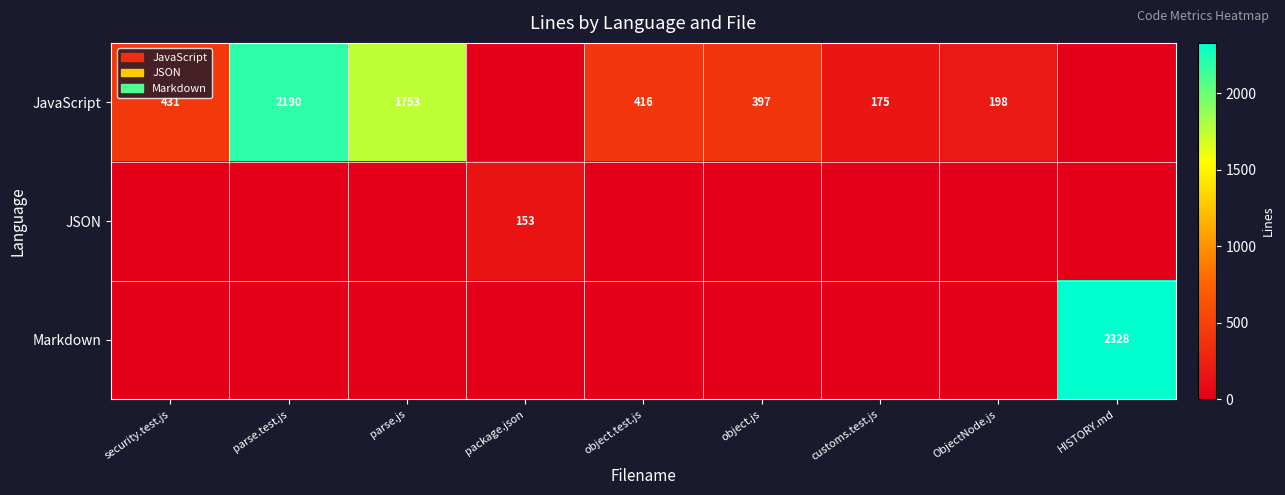

The value of JavaScript at object.js is 188. True or false?

False